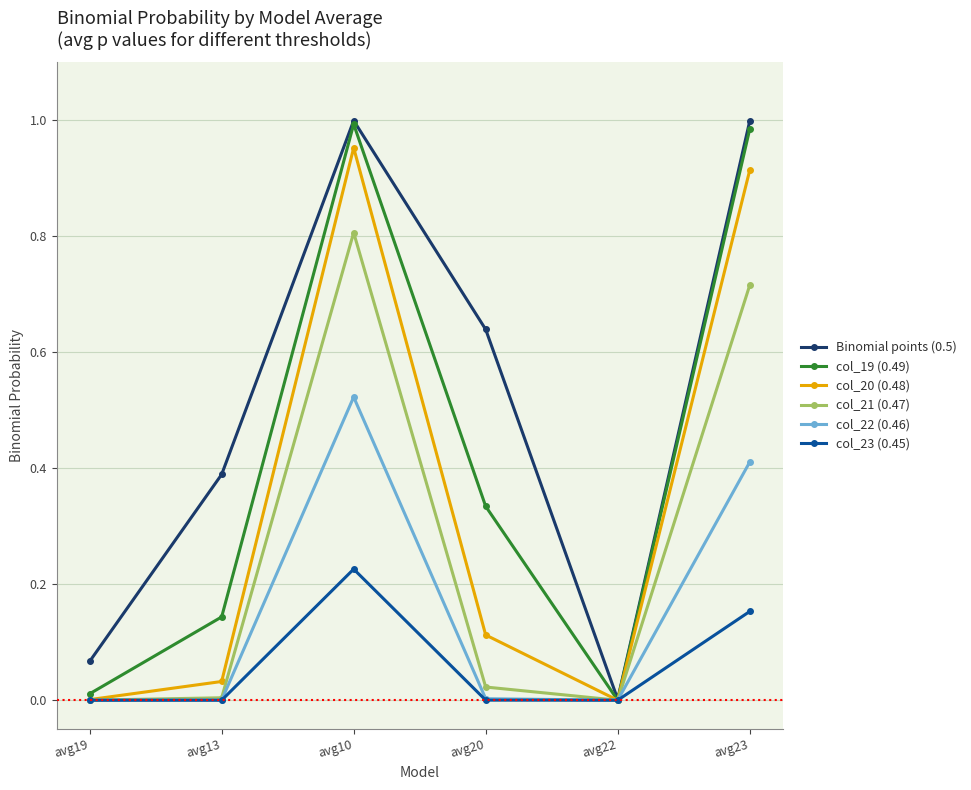

Is the value of col_21 (0.47) at avg22 greater than the value of Binomial points (0.5) at avg19?

No